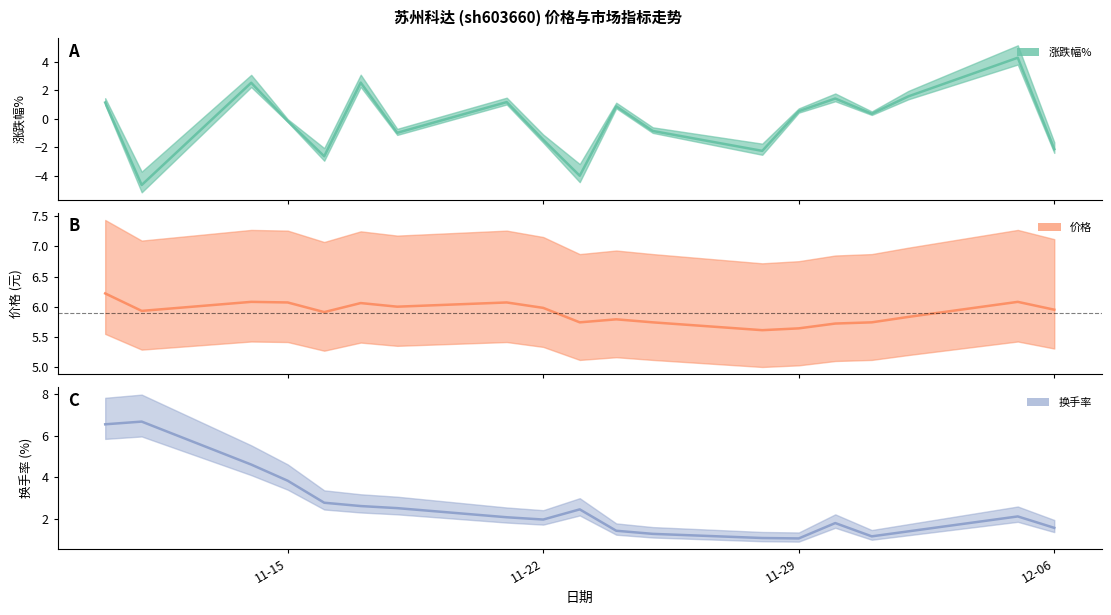

Between which two adjacent categories do 涨跌幅% and 换手率 first intersect?

2022-12-01 and 2022-12-02